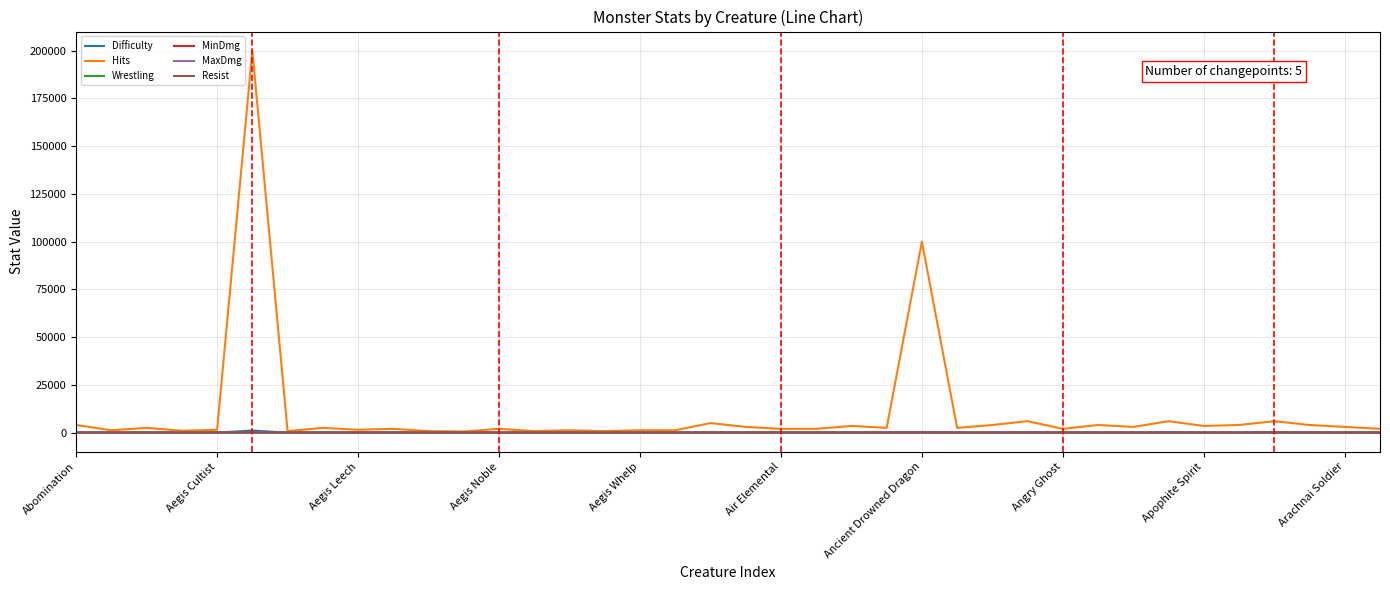

Which series has the largest total across all categories?

Hits